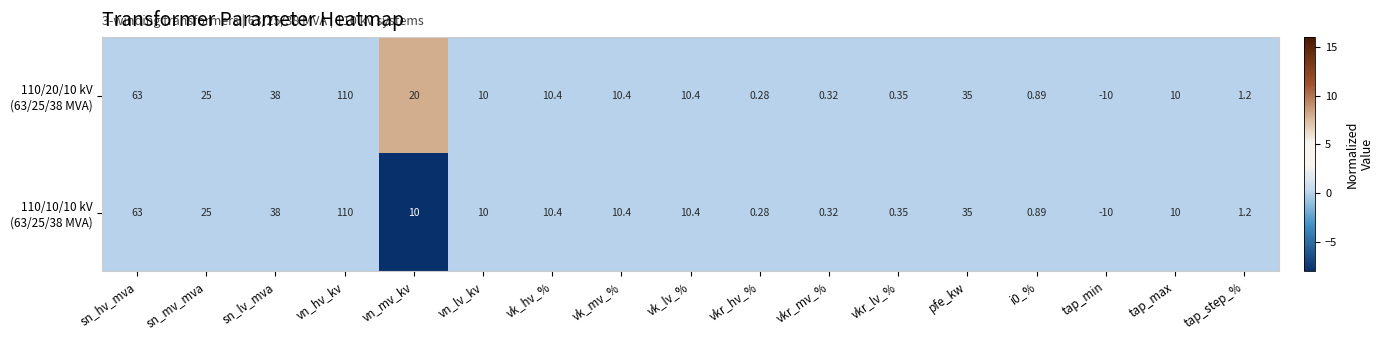

At which category does the chart reach its peak across all series?

vn_hv_kv